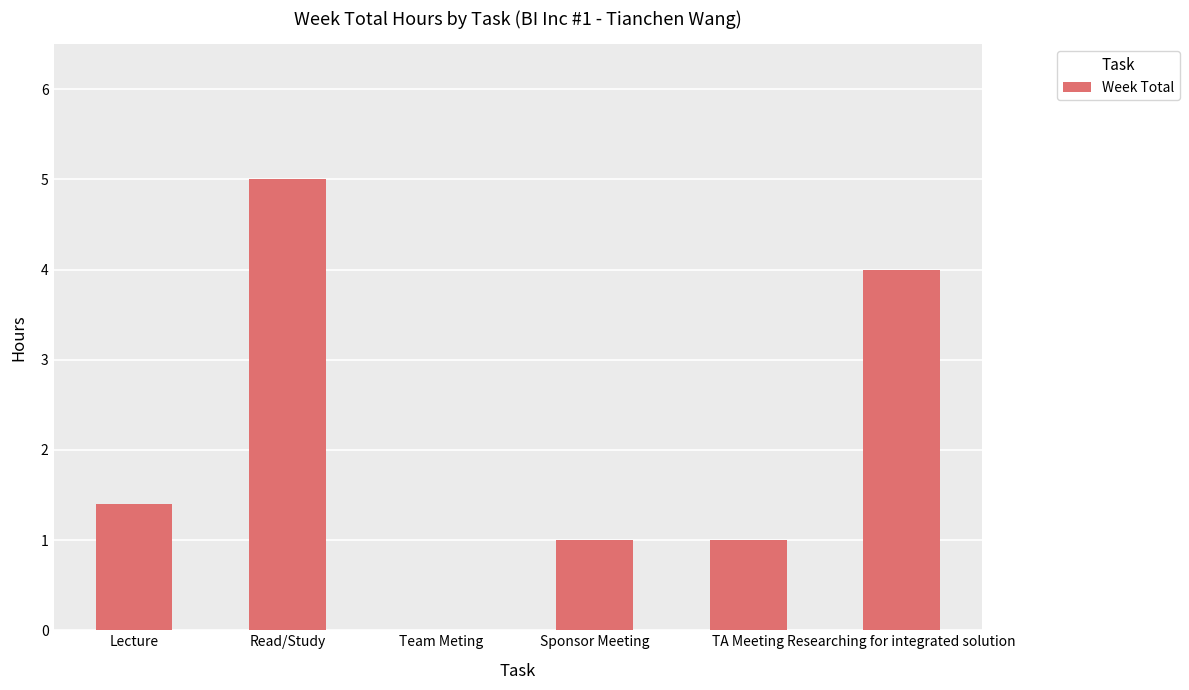

What is the greatest value displayed?

5.0